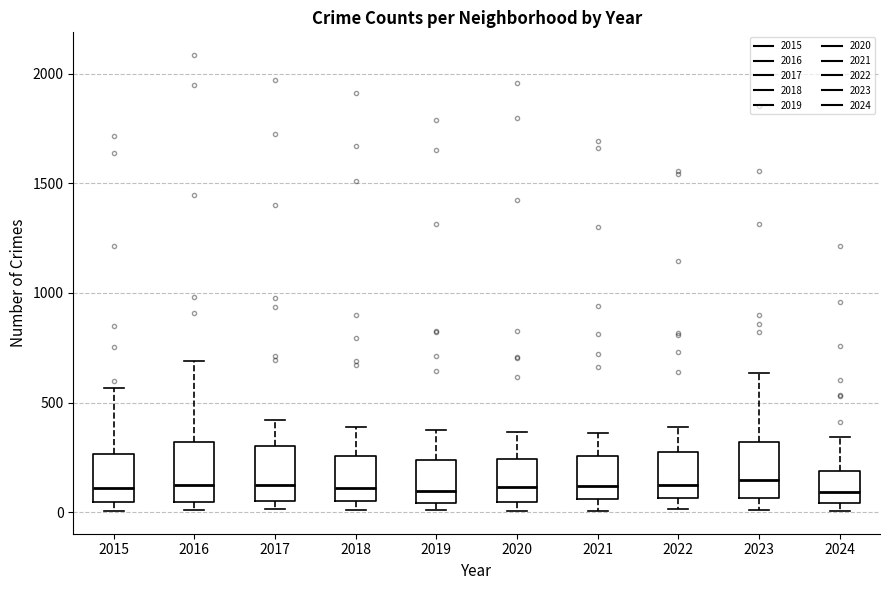

Reading left to right, read every box against the y-axis: the position of its median line, the range the box covers, and the ends of its whiskers. The values are not printed on the chart, so give them approximately, as read against the axis.

2015: median 100, box 50 to 250, whiskers 0 to 550
2016: median 150, box 50 to 300, whiskers 0 to 700
2017: median 100, box 50 to 300, whiskers 0 to 400
2018: median 100, box 50 to 250, whiskers 0 to 400
2019: median 100, box 50 to 250, whiskers 0 to 400
2020: median 100, box 50 to 250, whiskers 0 to 350
2021: median 100, box 50 to 250, whiskers 0 to 350
2022: median 100, box 50 to 250, whiskers 0 to 400
2023: median 150, box 50 to 300, whiskers 0 to 650
2024: median 100, box 50 to 200, whiskers 0 to 350